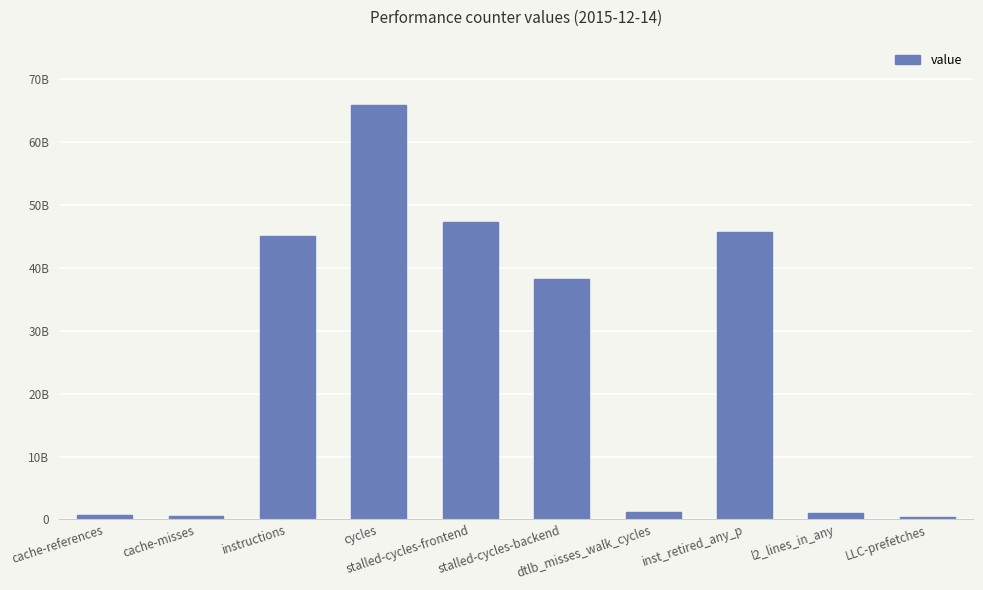

Does the chart contain any negative values?

No